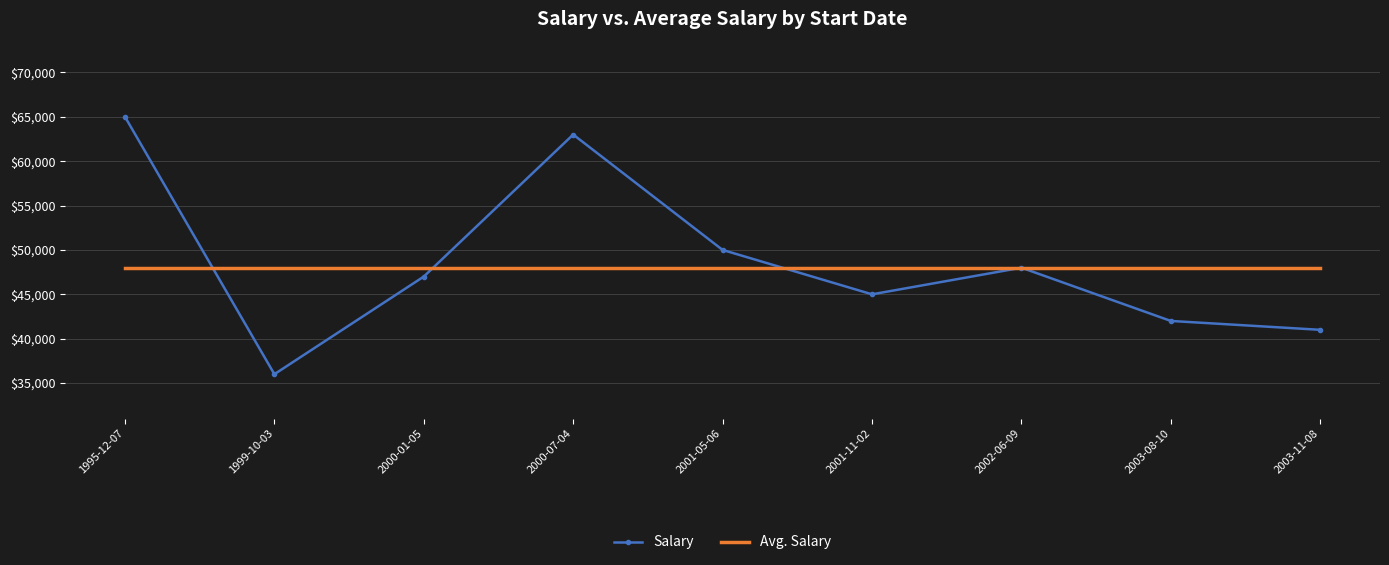

The Avg. Salary series shows 48000 at 2000-01-05. True or false?

True